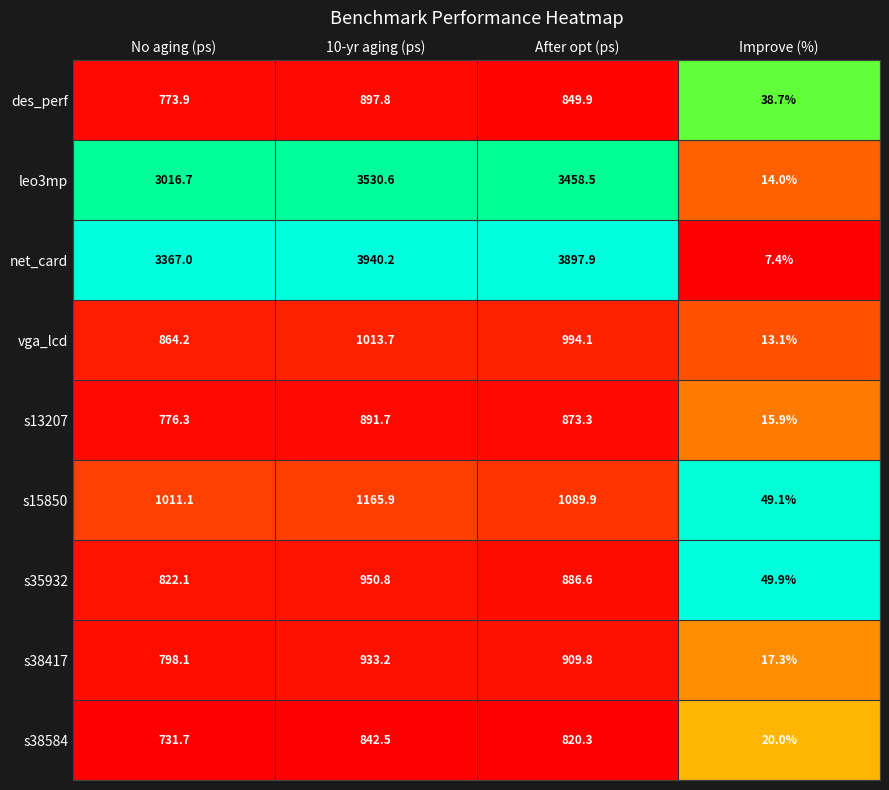

What is the spread (max minus min) of values at No aging (ps)?

2635.3